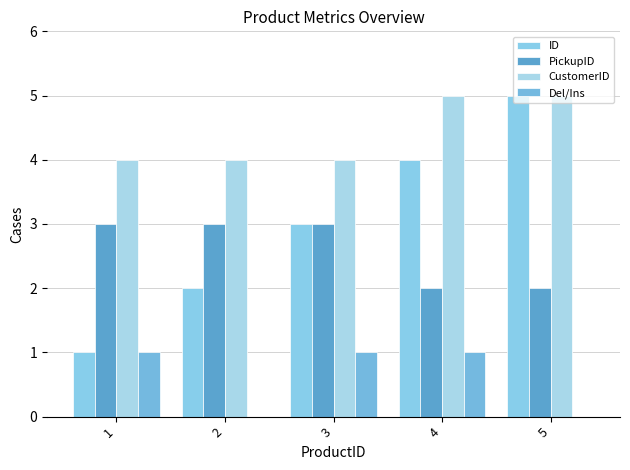

What is the maximum value for ID?

5